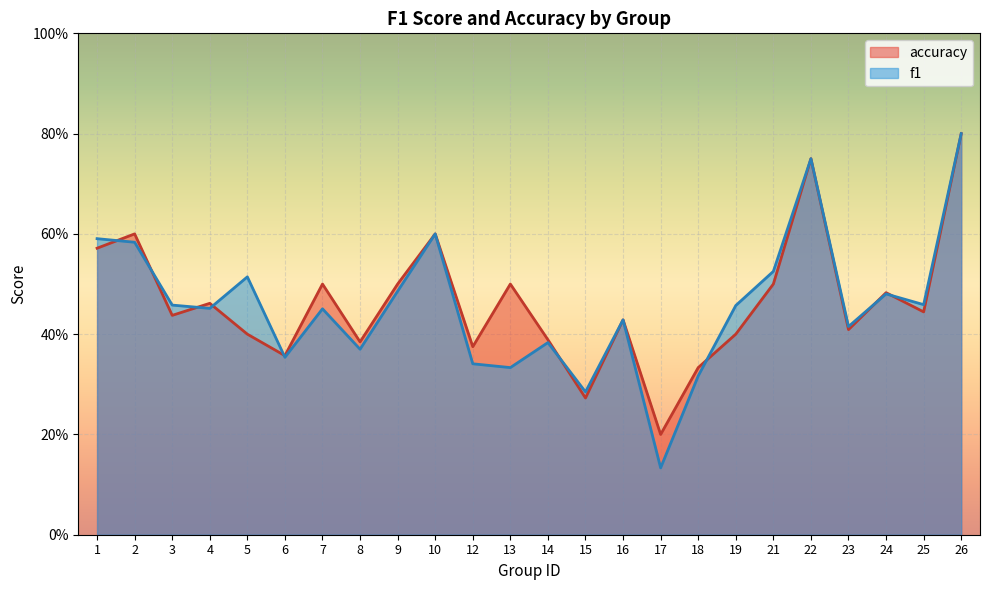

Is it true that f1 equals 0.8 at 22?

True